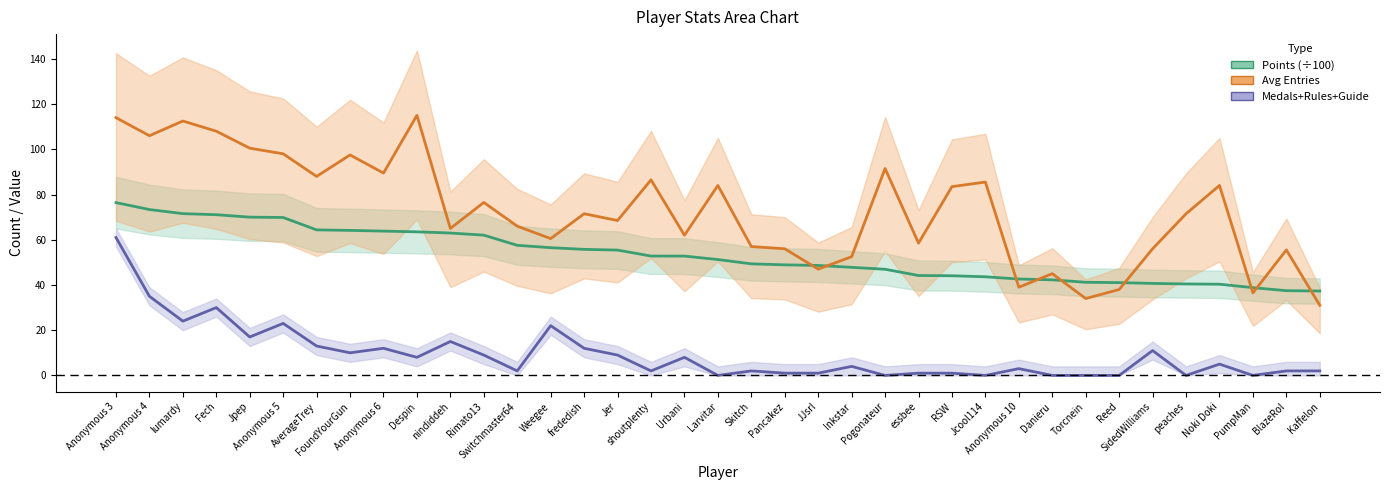

Rank the series by their maximum value, from lowest to highest.

Medals+Rules+Guide, Points (÷100), Avg Entries